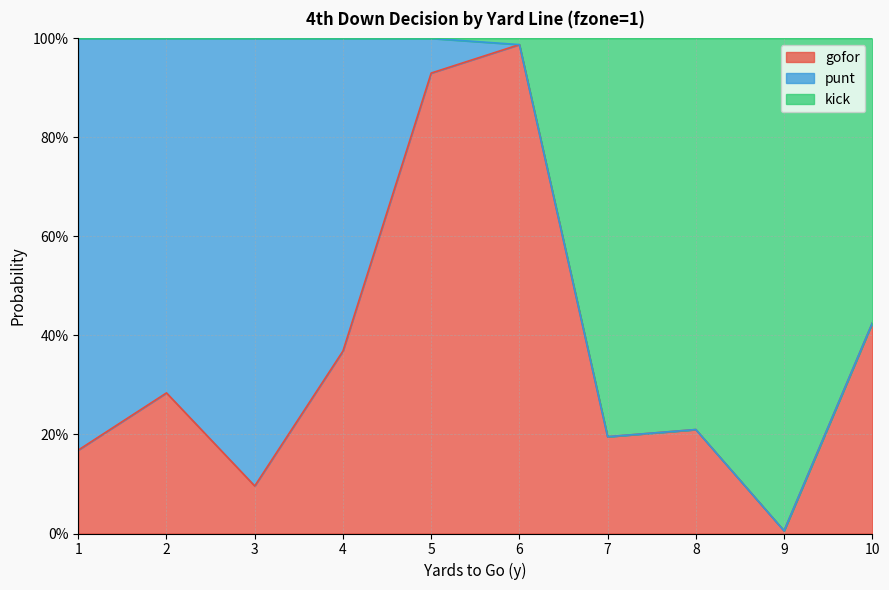

Where is gofor nearest to the value 0?

9